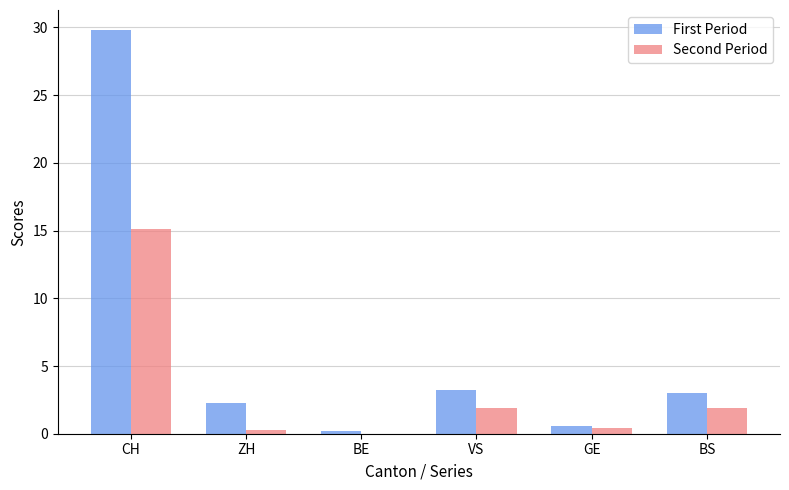

What is the total value across all series at ZH?

2.6